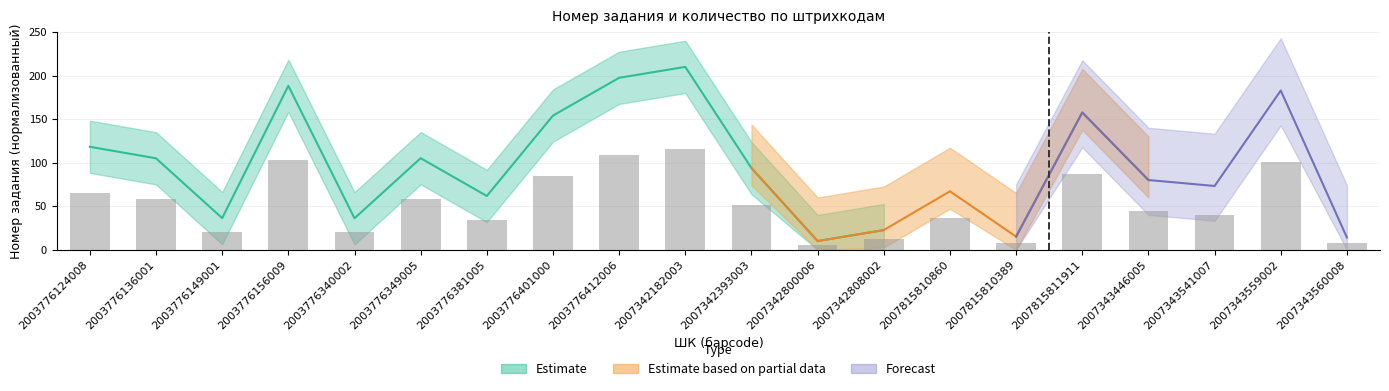

How many bars are there in total?

20